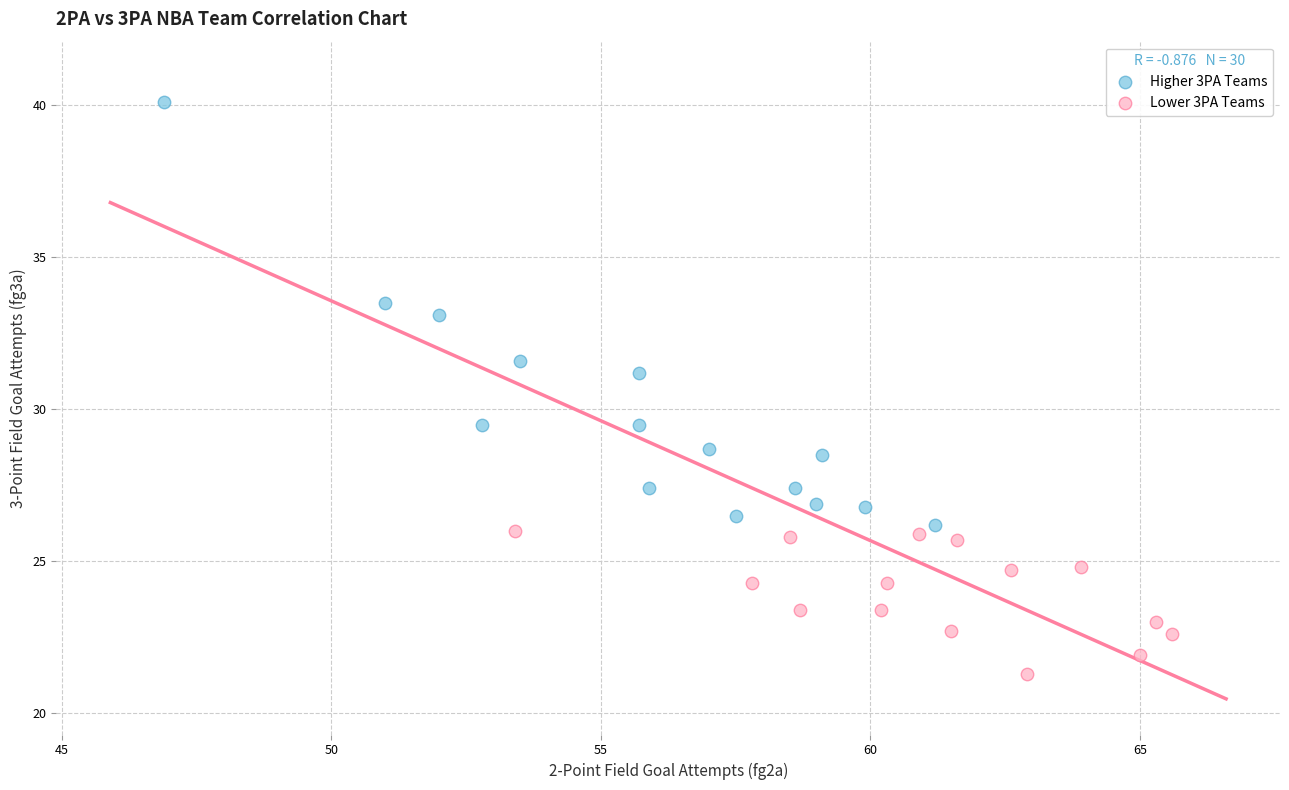

Which series has the widest spread of Y values?

Higher 3PA Teams